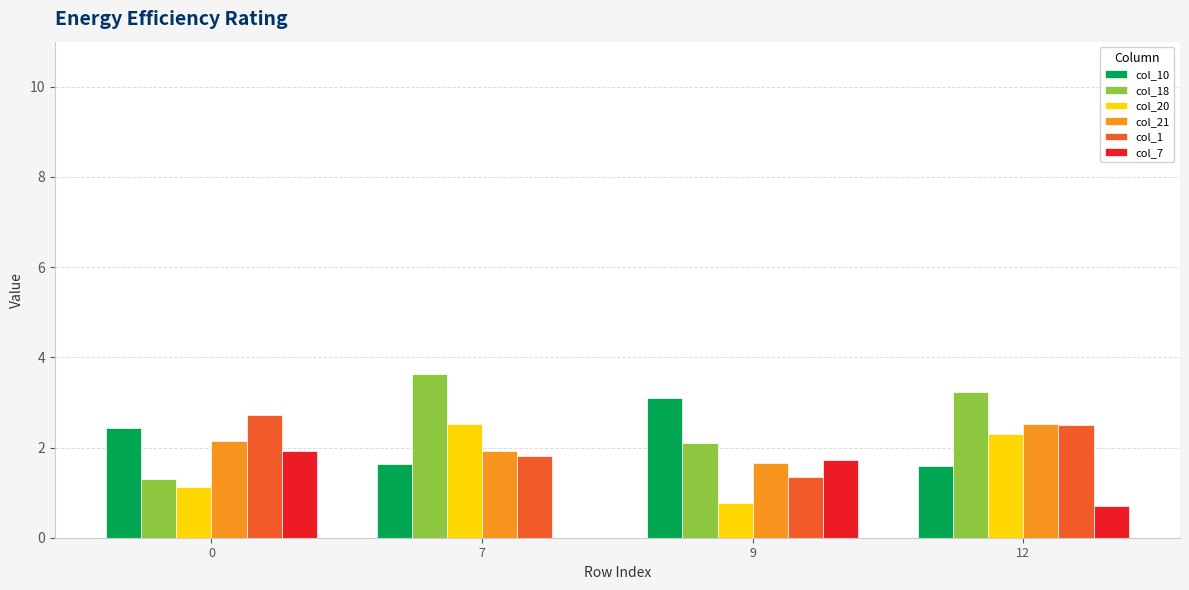

How many groups of bars are there?

4